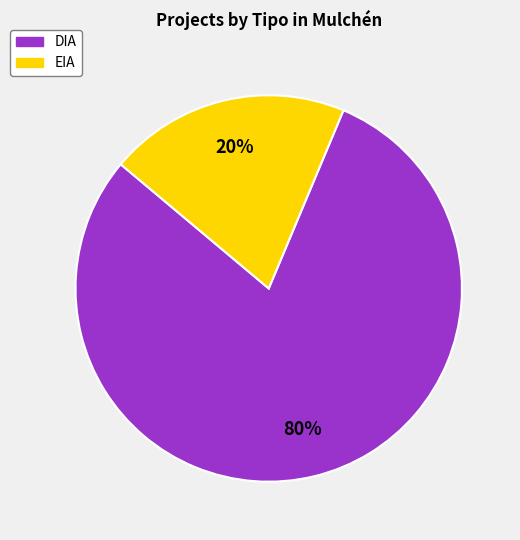

To the nearest percent, what is the difference between the largest and smallest slice percentages?

60%